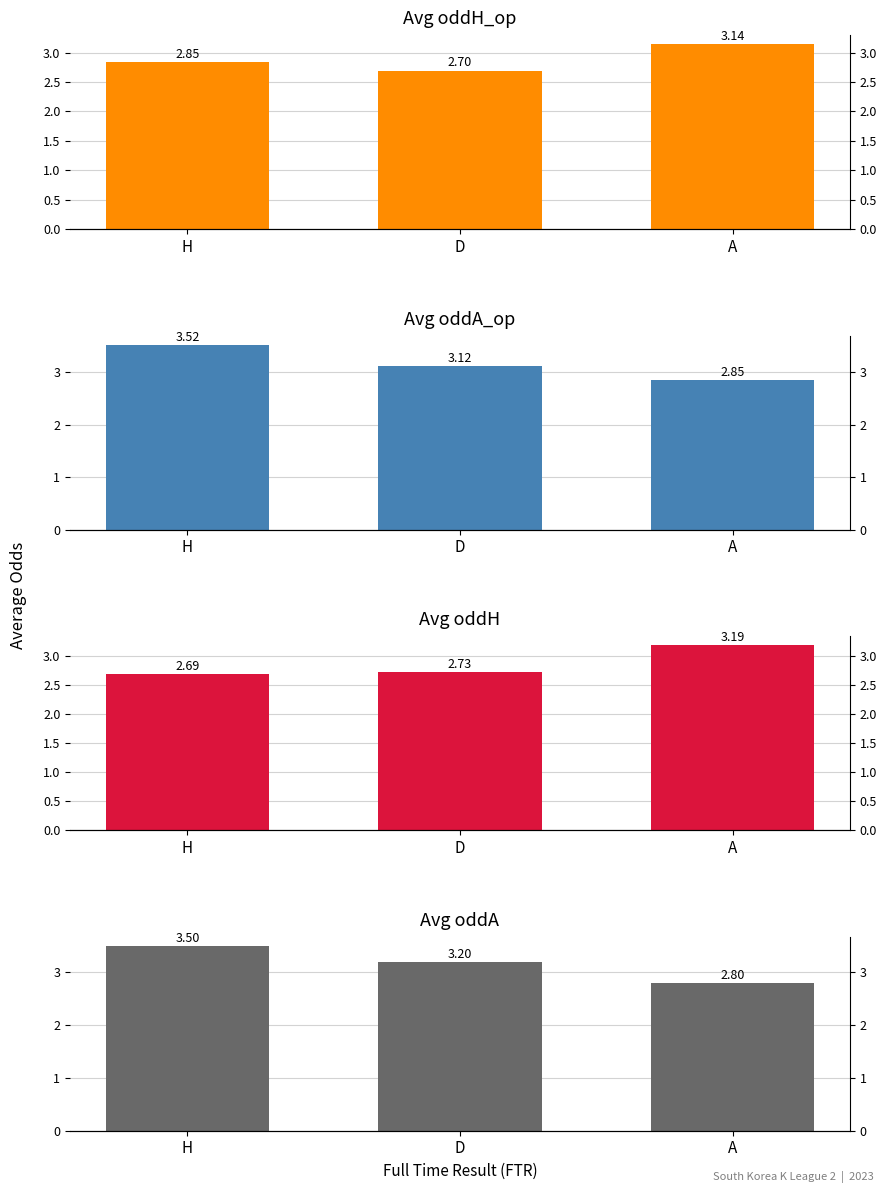

At which label does Avg oddA_op reach its peak?

H